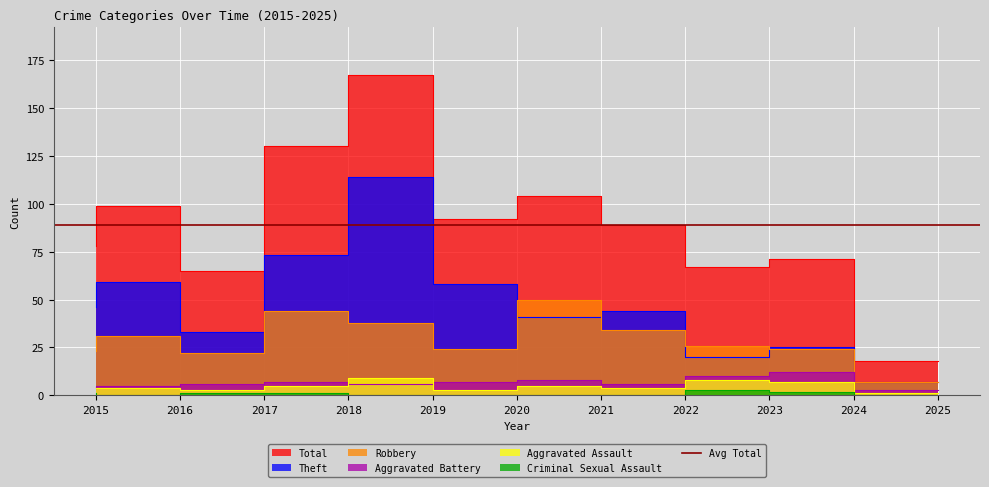

List the series in order of their peak value, lowest first.

Criminal Sexual Assault, Aggravated Assault, Aggravated Battery, Robbery, Theft, Total